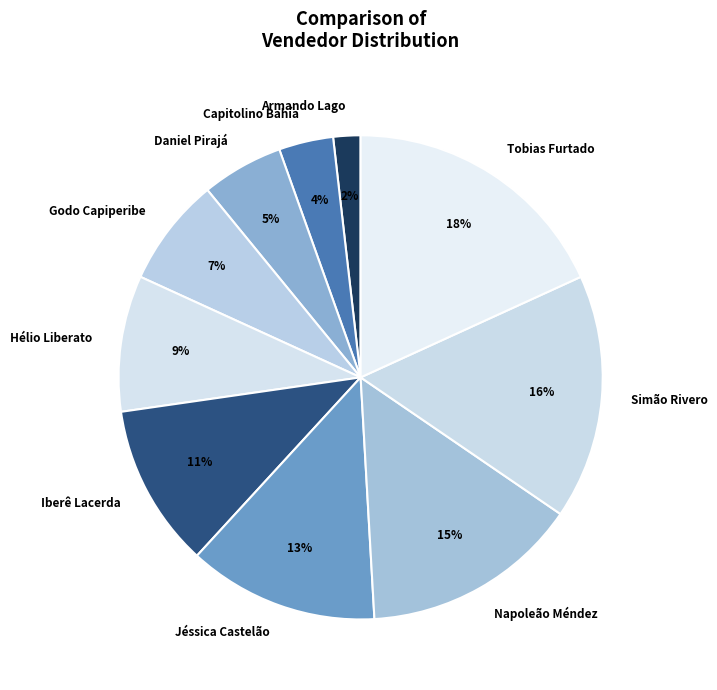

Is there any slice that represents more than half of the pie?

No